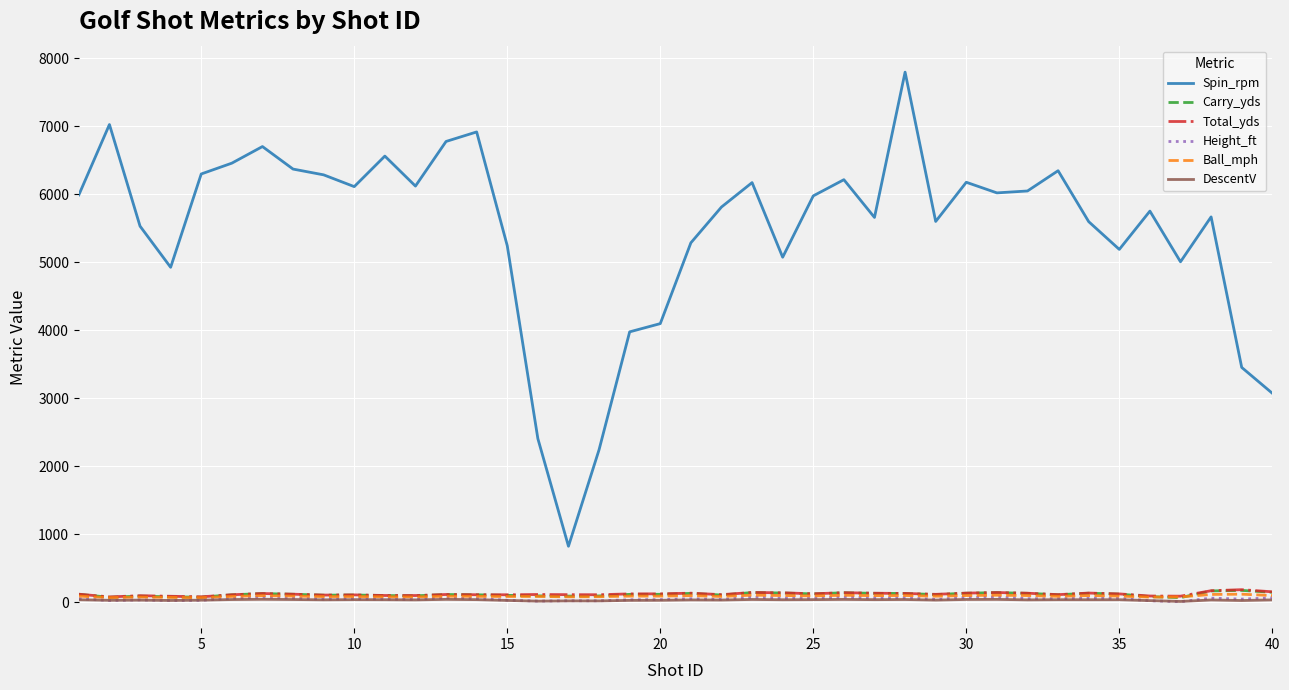

True or false: Carry_yds and Total_yds cross at least once.

False